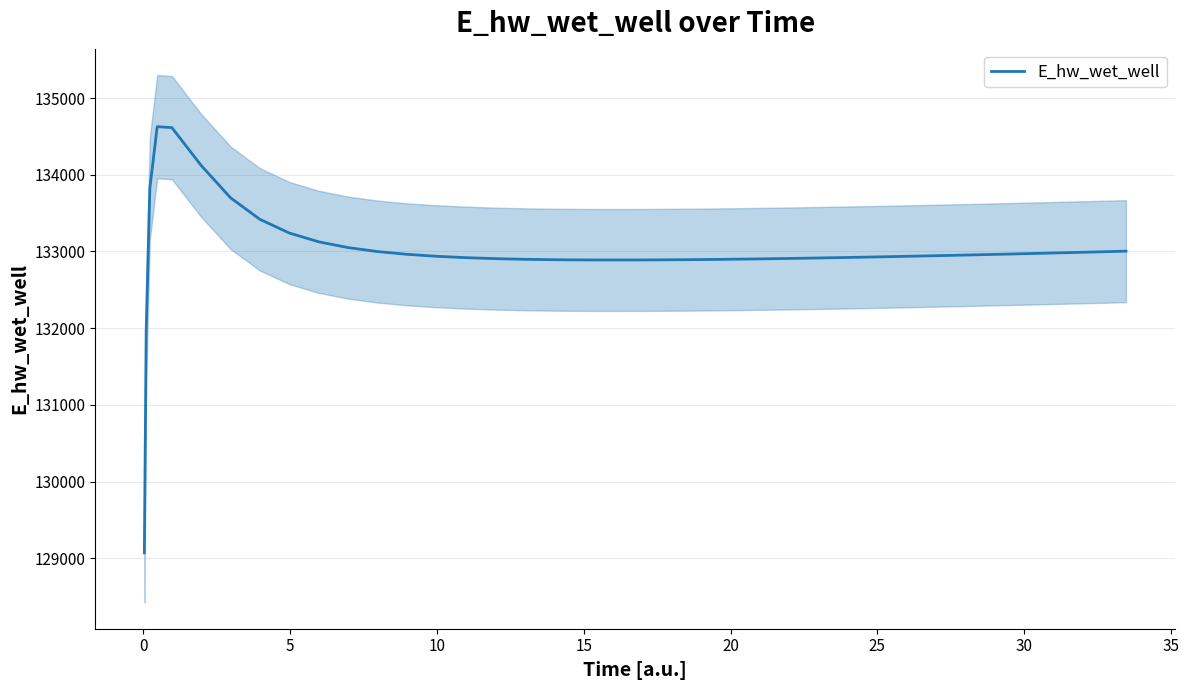

What is the maximum value for E_hw_wet_well?

134627.9